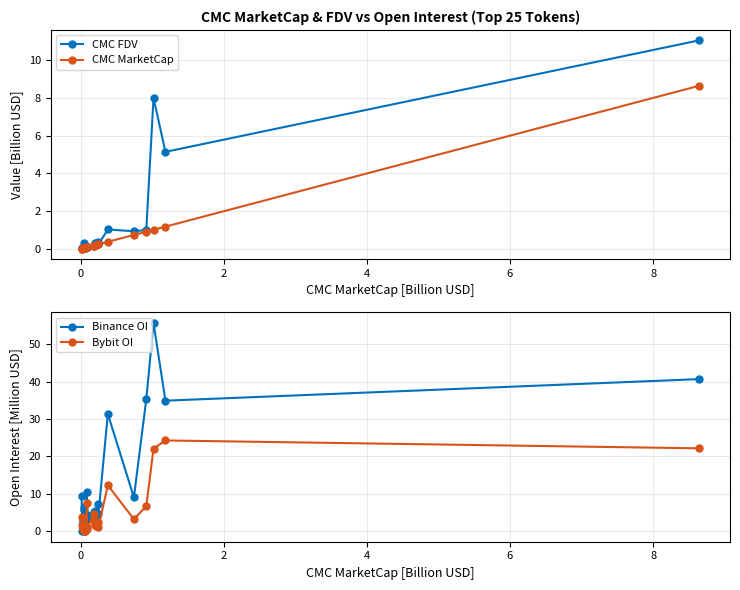

Which series has the largest range (max minus min)?

Binance OI